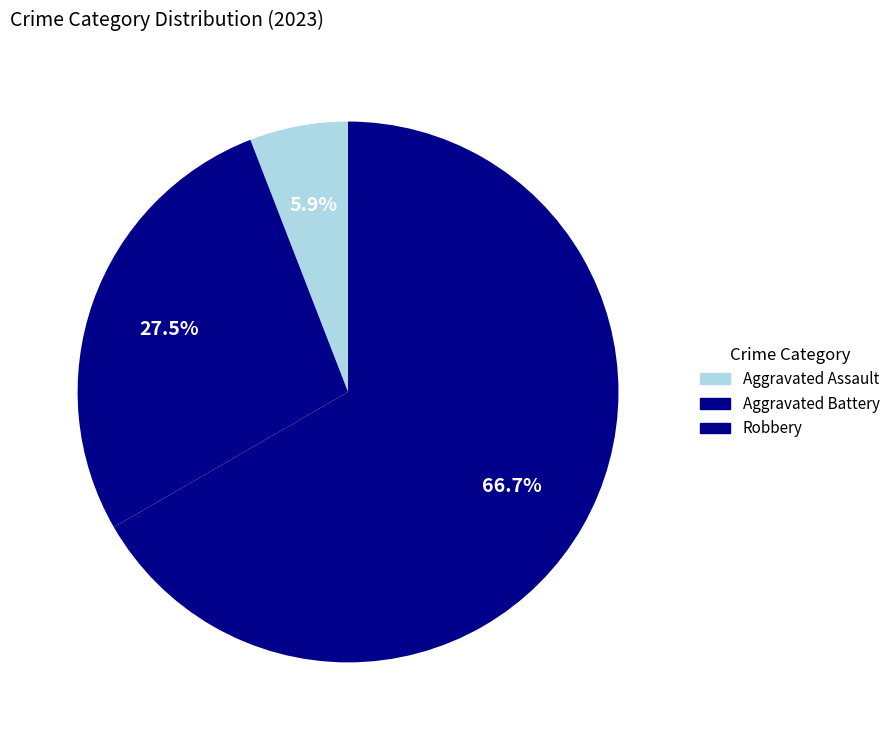

How many slices are in this pie chart?

3